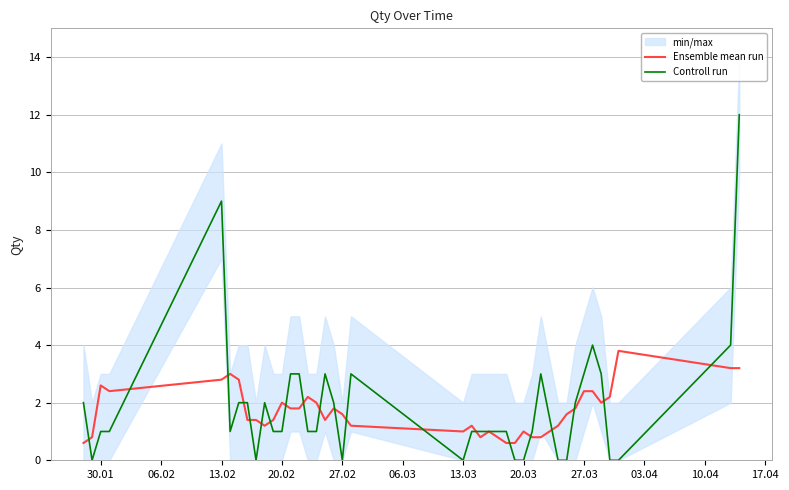

What is the highest value of the Controll run series?

12.0